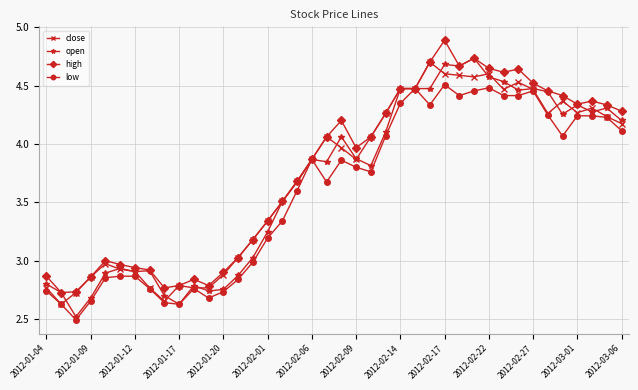

At how many categories does at least one series exceed 4?

20